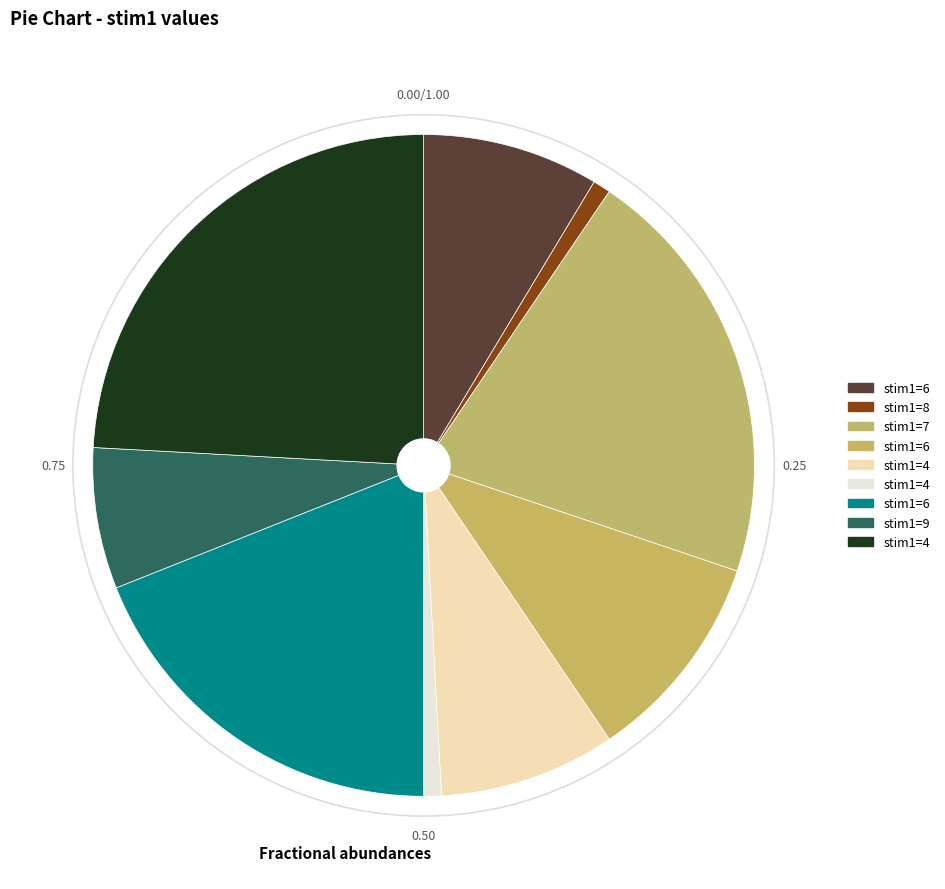

To the nearest percent, what is the difference between the largest and smallest slice percentages?

25%